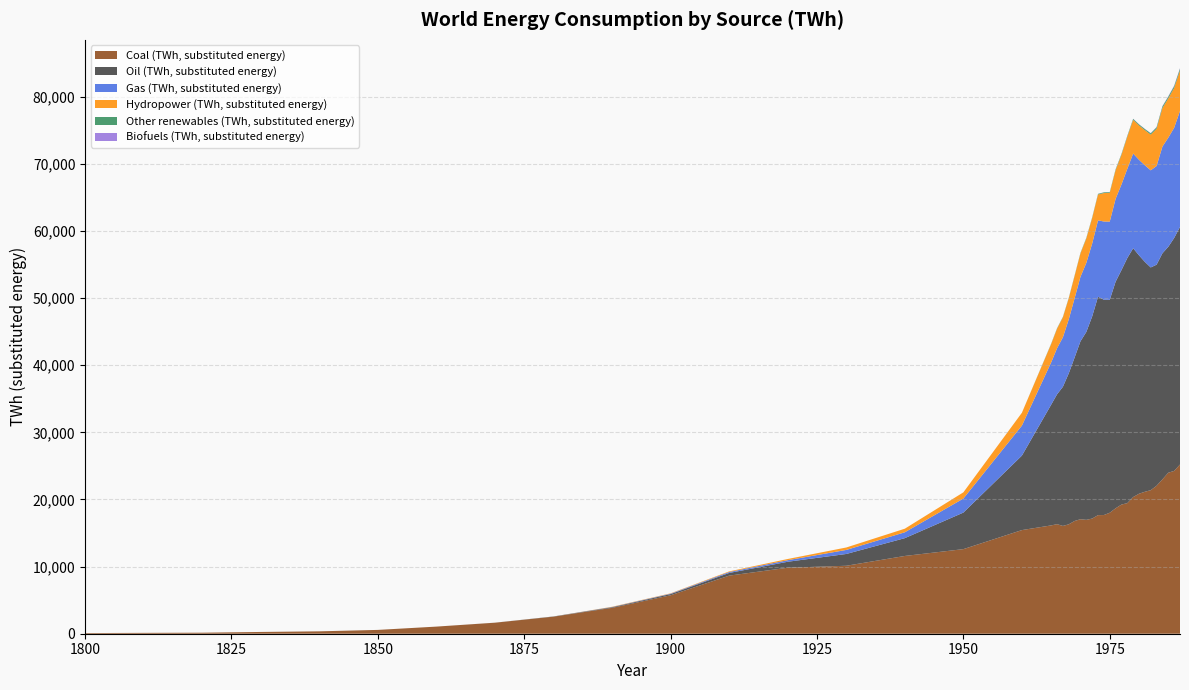

Reading right to left, list all the values displayed in this chart.

Coal (TWh, substituted energy): 25212.0	24258.0	23988.0	23001.0	22046.0	21385.0	21150.0	20858.0	20364.0	19458.0	19241.0	18688.0	18025.0	17682.0	17668.0	17159.0	16966.0	17059.0	16799.0	16301.0	16061.0	16324.0	16140.0	15442.0	12603.0	11586.0	10125.0	9833.0	8656.0	5728.0	3856.0	2542.0	1642.0	1061.0	569.0	356.0	264.0	153.0	128.0	97.0
Oil (TWh, substituted energy): 35394.0	34701.0	33660.0	33680.0	32938.0	33185.0	34252.0	35514.0	37065.0	36510.0	34928.0	33752.0	31716.0	32078.0	32535.0	30112.0	27995.0	26505.0	24353.0	22488.0	20732.0	19341.0	17990.0	11097.0	5444.0	2653.0	1756.0	889.0	397.0	181.0	89.0	33.0	6.0	0.0	0.0	0.0	0.0	0.0	0.0	0.0
Gas (TWh, substituted energy): 17282.0	16421.0	16262.0	15903.0	14704.0	14470.0	14396.0	14237.0	14118.0	13294.0	12760.0	12354.0	11660.0	11660.0	11378.0	10862.0	10293.0	9615.0	8833.0	8044.0	7374.0	6869.0	6304.0	4472.0	2092.0	875.0	603.0	233.0	142.0	64.0	33.0	0.0	0.0	0.0	0.0	0.0	0.0	0.0	0.0	0.0
Hydropower (TWh, substituted energy): 6013.9	5933.5	5854.2	5740.6	5552.5	5325.3	5230.6	5120.5	5012.6	4773.7	4410.9	4267.3	4284.3	4232.1	3853.0	3798.6	3628.9	3473.4	3317.0	3132.3	2974.0	2909.1	2729.9	1913.9	925.0	533.3	363.9	177.8	91.7	47.2	38.9	0.0	0.0	0.0	0.0	0.0	0.0	0.0	0.0	0.0
Other renewables (TWh, substituted energy): 283.9	265.2	244.4	236.3	211.8	191.2	164.9	153.8	144.5	135.0	127.3	120.6	108.2	106.9	100.2	93.4	87.3	80.3	72.6	69.0	62.4	61.7	56.0	0.0	0.0	0.0	0.0	0.0	0.0	0.0	0.0	0.0	0.0	0.0	0.0	0.0	0.0	0.0	0.0	0.0
Biofuels (TWh, substituted energy): 81.1	79.7	63.6	53.7	44.5	35.2	27.3	29.9	26.0	21.0	15.9	11.9	11.5	12.2	12.6	12.9	11.7	11.0	9.7	9.6	9.4	9.2	9.0	0.0	0.0	0.0	0.0	0.0	0.0	0.0	0.0	0.0	0.0	0.0	0.0	0.0	0.0	0.0	0.0	0.0